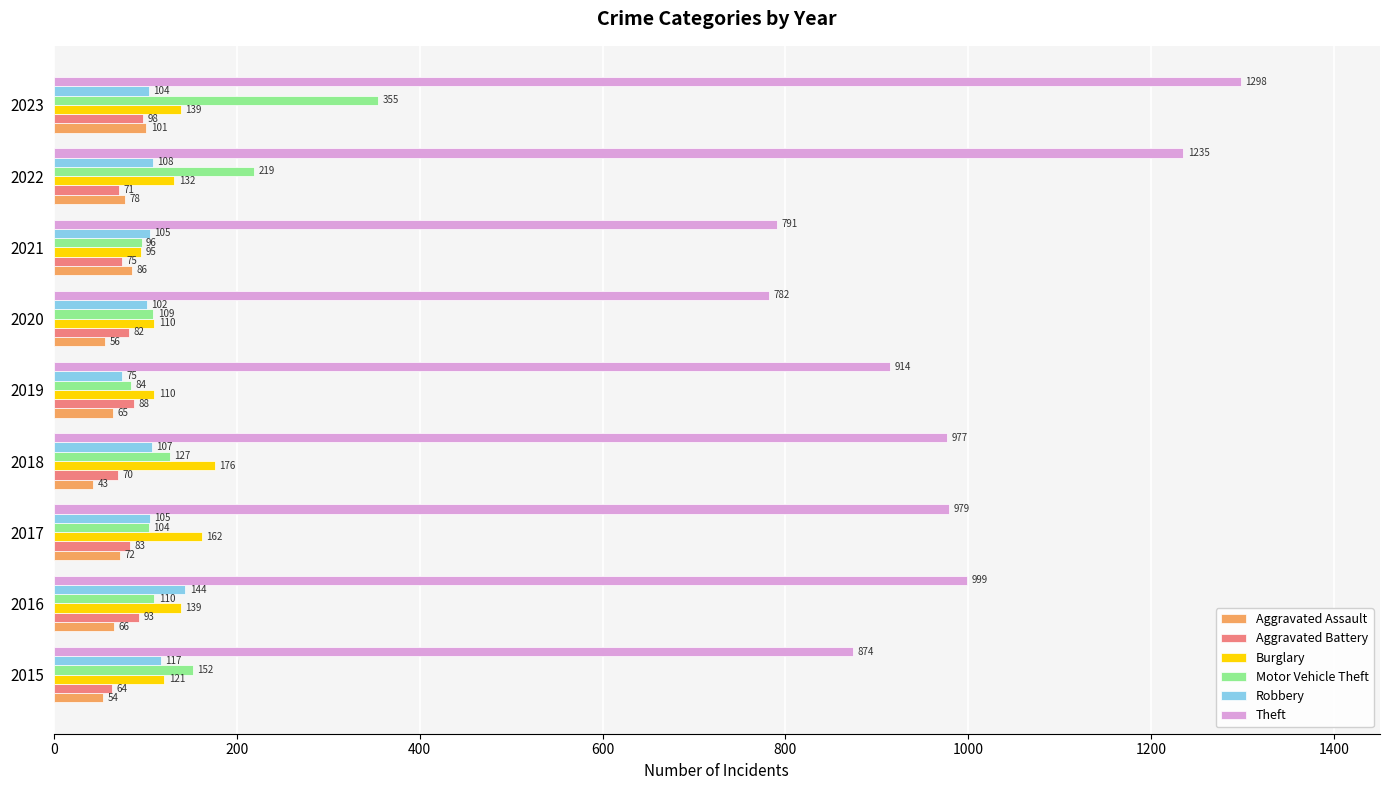

What is the difference between the maximum and minimum values in the Aggravated Assault series?

58